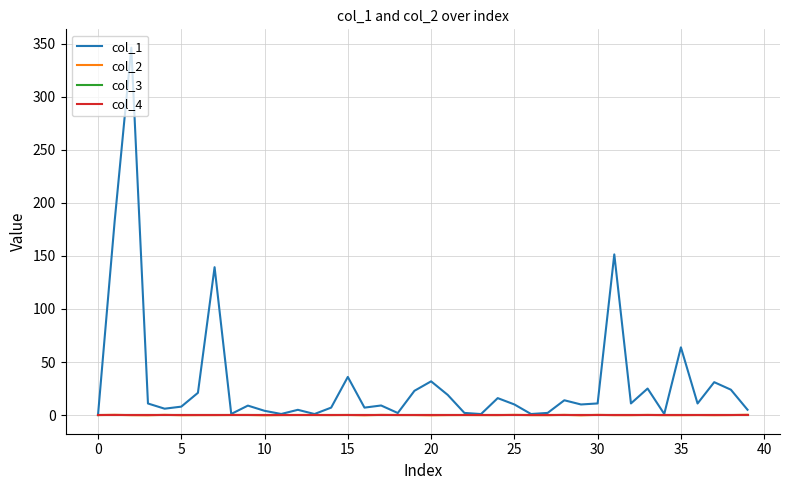

Does the chart display data point markers on the line(s)?

No